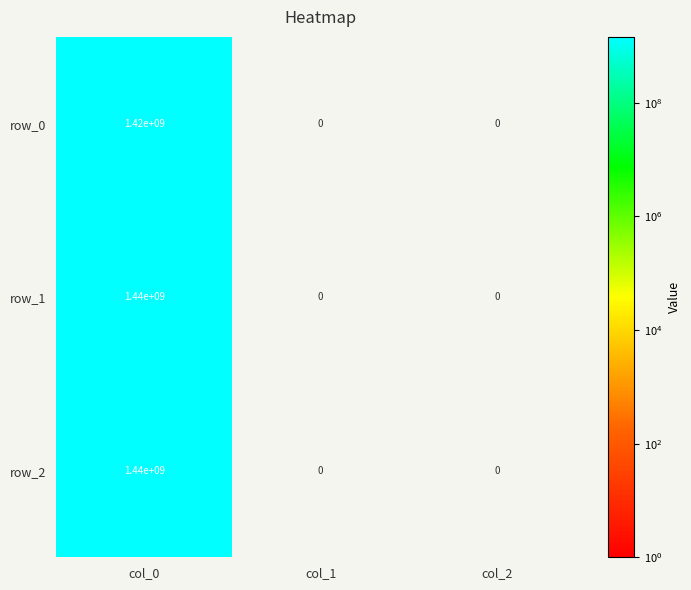

At which category is the sum across all series the highest?

col_0